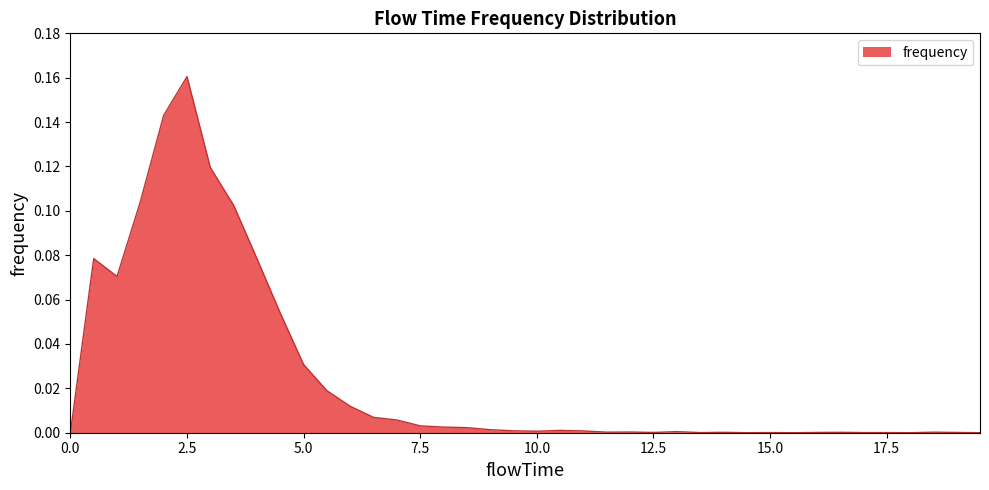

List the labels in order of value, smallest first.

0.0, 14.5, 15.5, 18.0, 19.5, 13.5, 15.0, 17.0, 17.5, 12.5, 16.0, 19.0, 14.0, 16.5, 11.5, 18.5, 12.0, 13.0, 10.0, 11.0, 9.5, 10.5, 9.0, 8.5, 8.0, 7.5, 7.0, 6.5, 6.0, 5.5, 5.0, 4.5, 1.0, 4.0, 0.5, 3.5, 1.5, 3.0, 2.0, 2.5